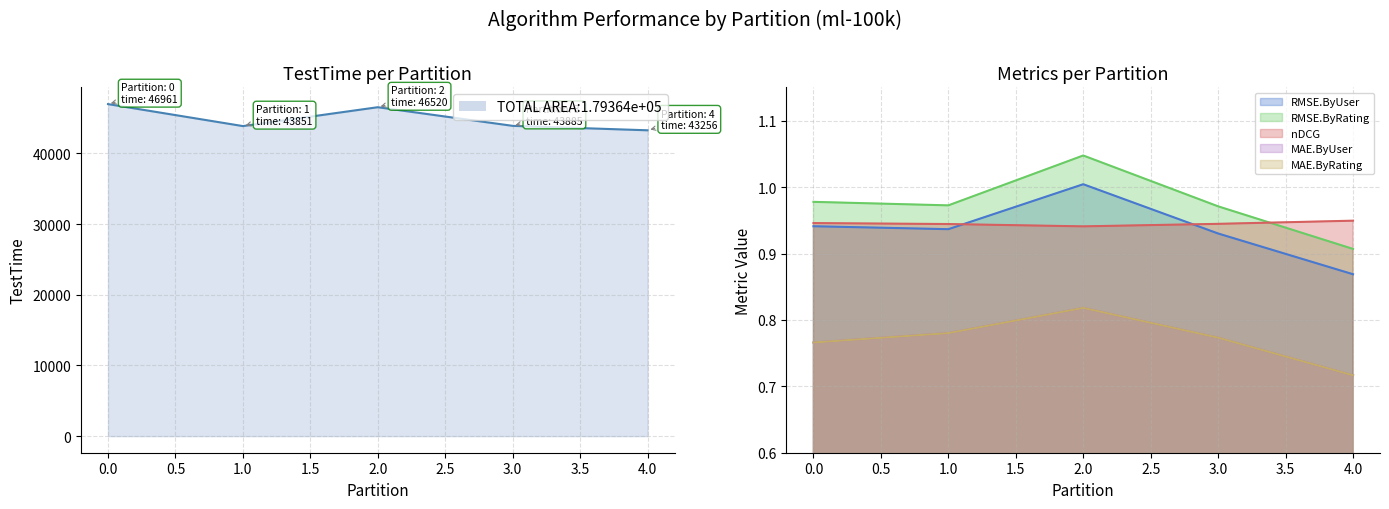

At which category does TestTime reach its first local valley?

1